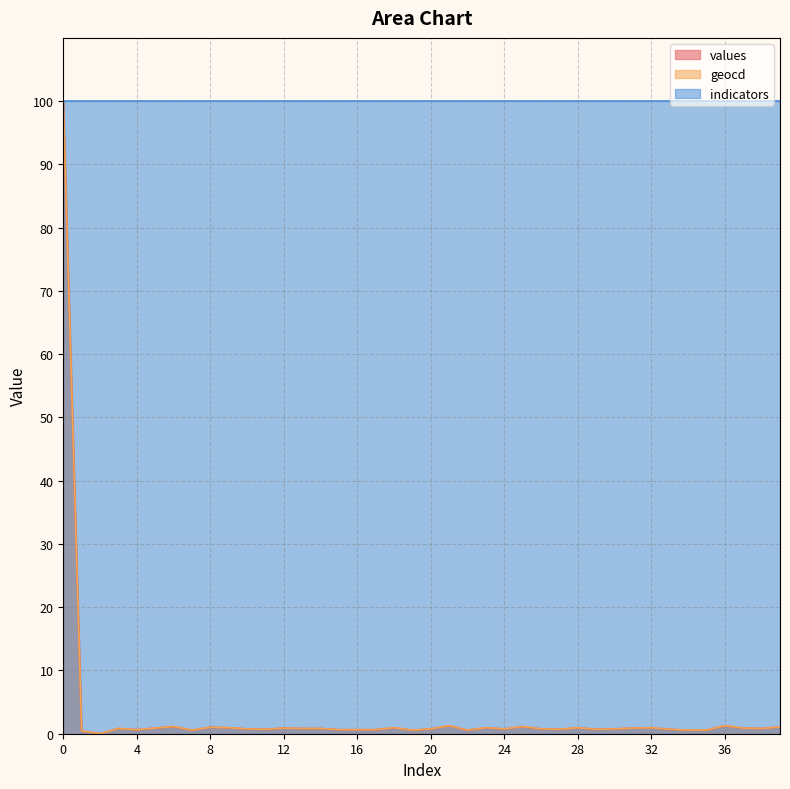

Which series has the widest spread of values?

values